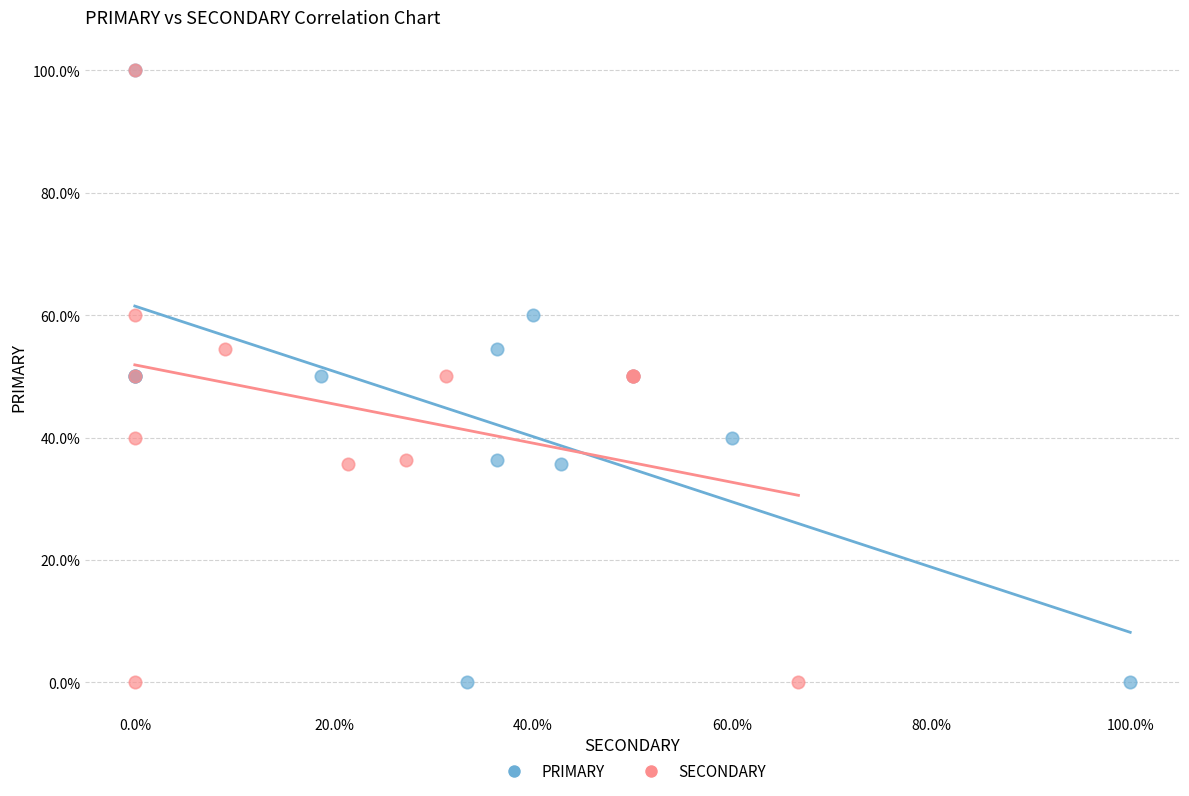

What are all the series names shown in the legend?

PRIMARY, SECONDARY